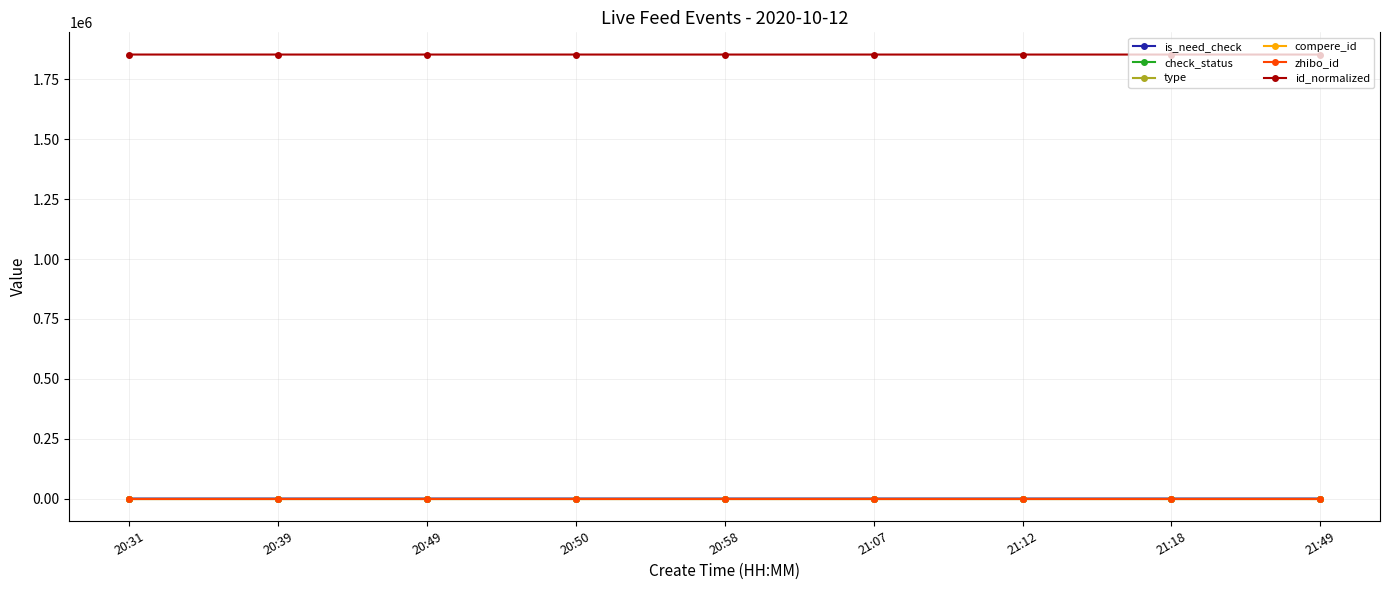

The value of zhibo_id at 21:07 is 48. True or false?

False